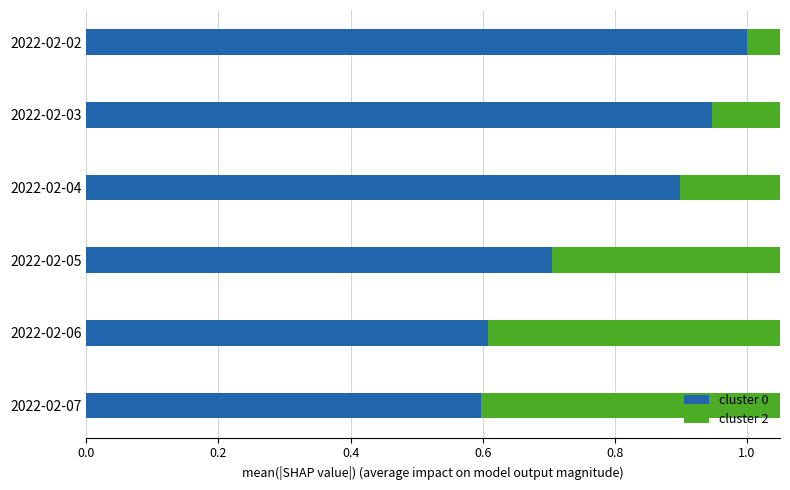

The value of cluster 0 at 2022-02-06 is 0.9. True or false?

False